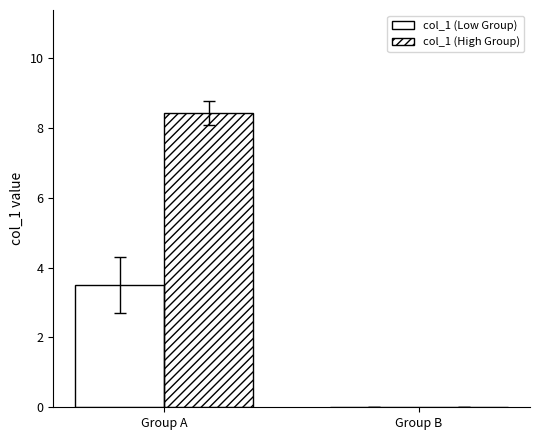

How many distinct data groups are displayed?

2